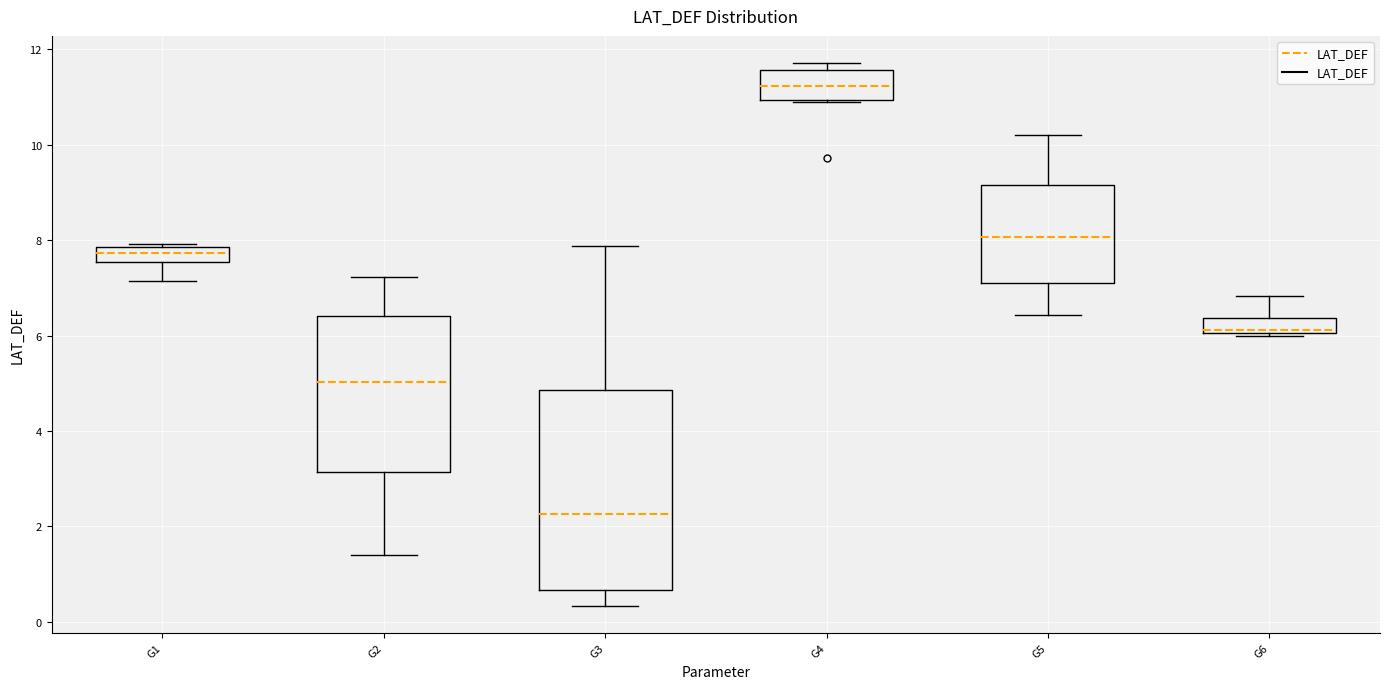

Where does the lower whisker of the box for G1 end on the y-axis? The values are not printed on the chart, so give them approximately, as read against the axis.

7.2